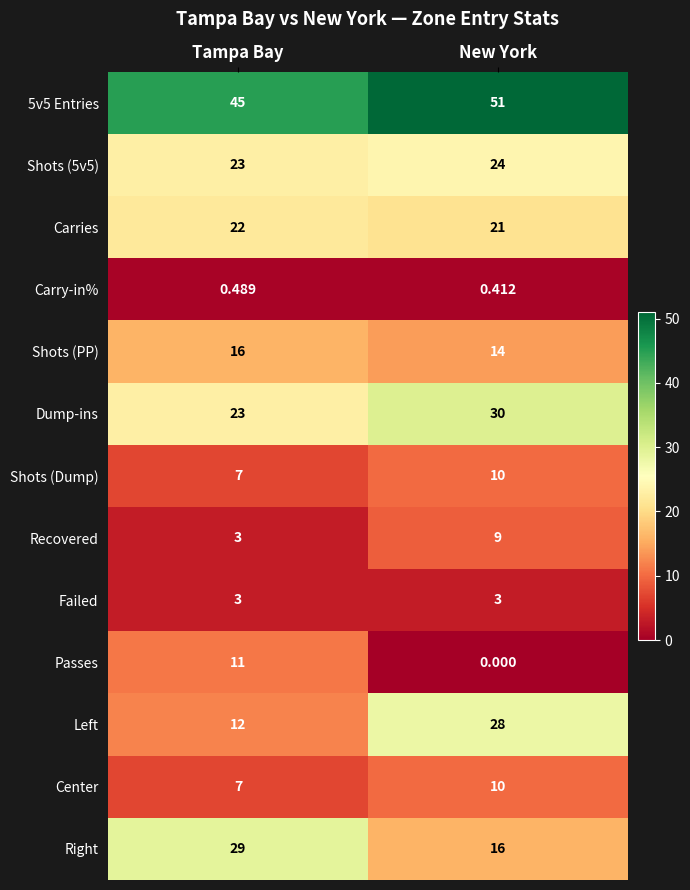

What is the total value across all series at New York?

216.4